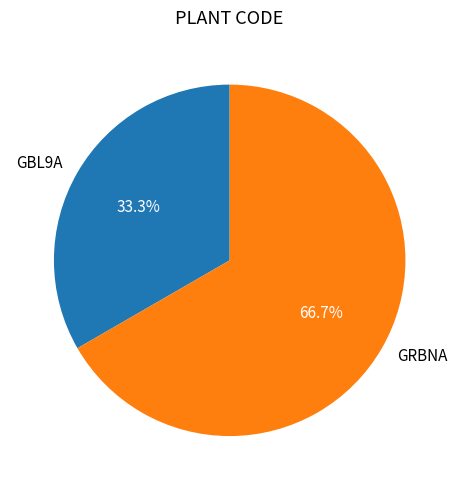

Do GRBNA and GBL9A together represent more than half of the pie?

Yes